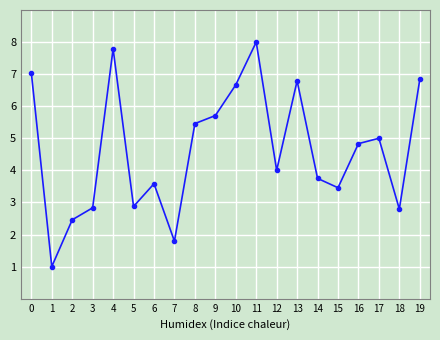

At which label is the value closest to 4?

12